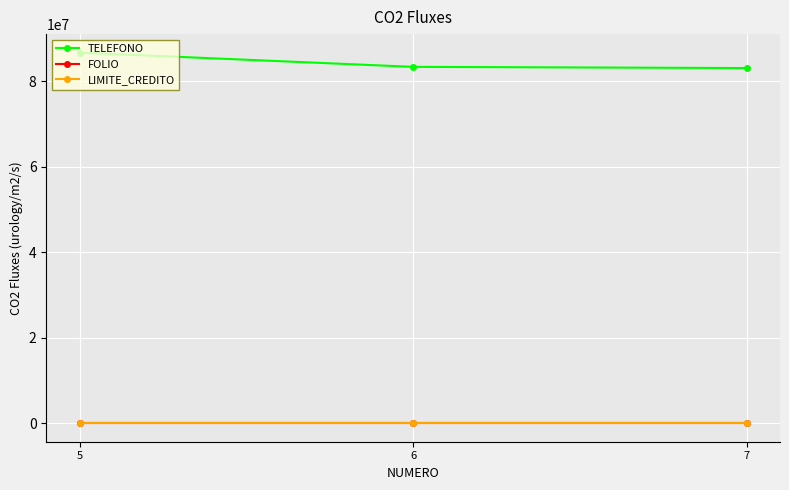

The value of TELEFONO at 7 is 83093638. True or false?

True